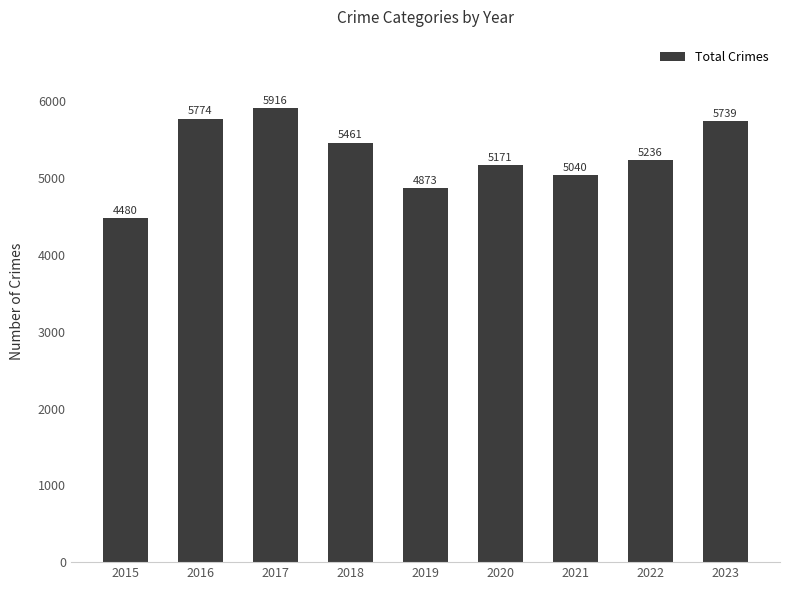

Which label corresponds to the smallest value in the chart?

2015